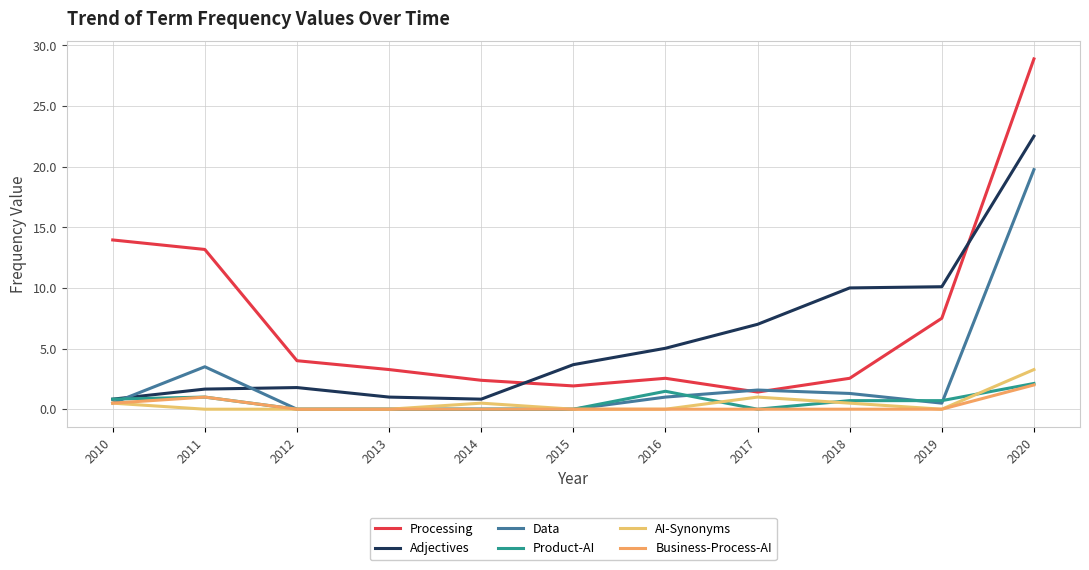

Does the chart display data point markers on the line(s)?

No